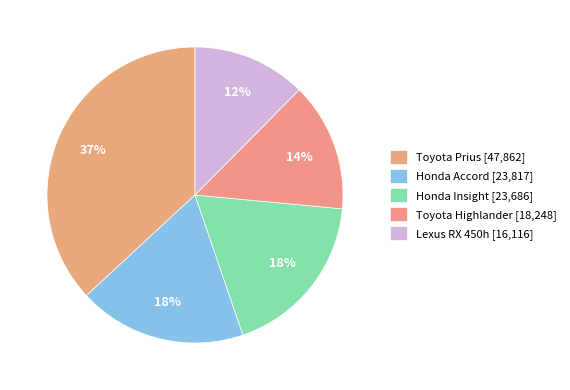

Does Honda Accord account for over 50% of the chart?

No